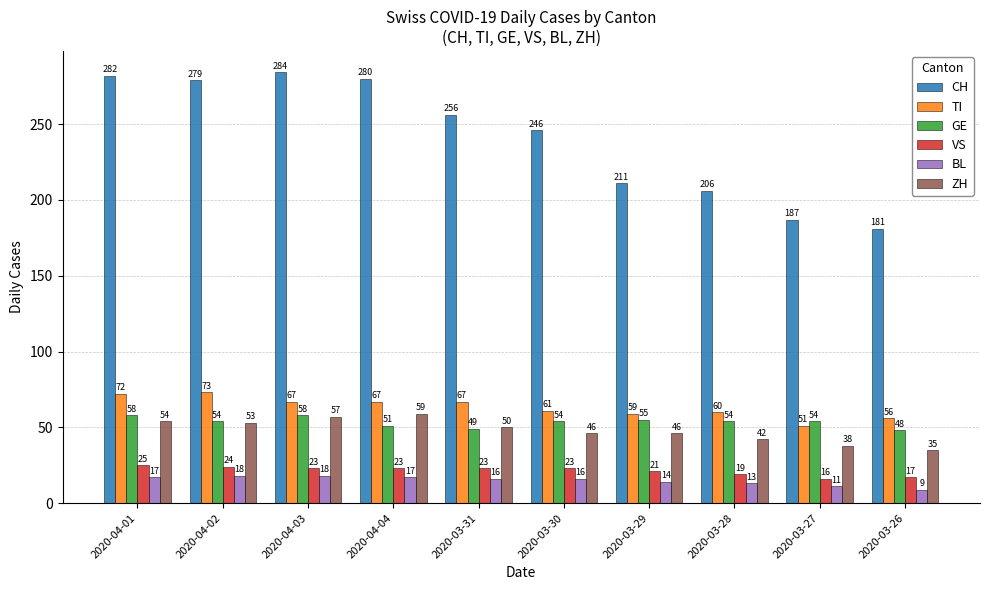

At which label is BL closest to 13?

2020-03-28